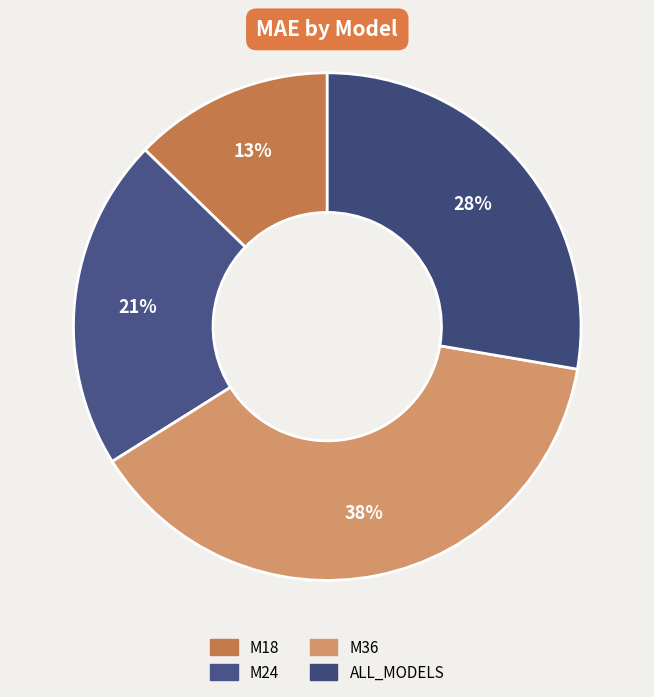

Is there a majority slice in this chart?

No